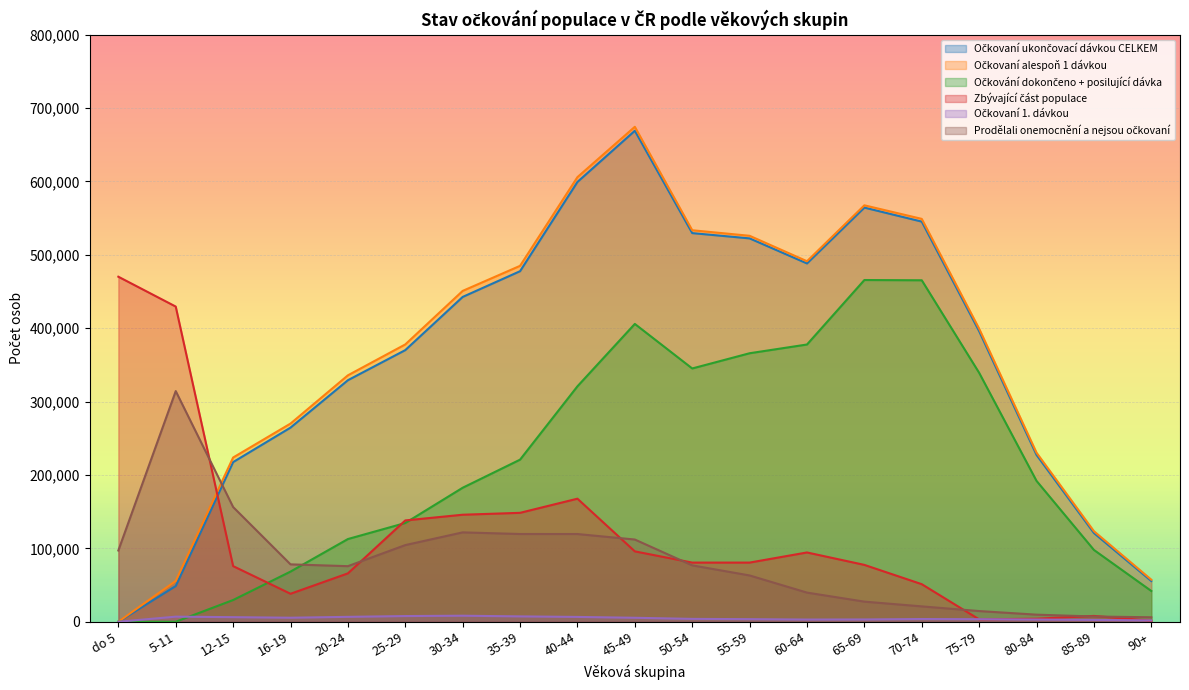

What is the label of the 4th point from the left?

16-19